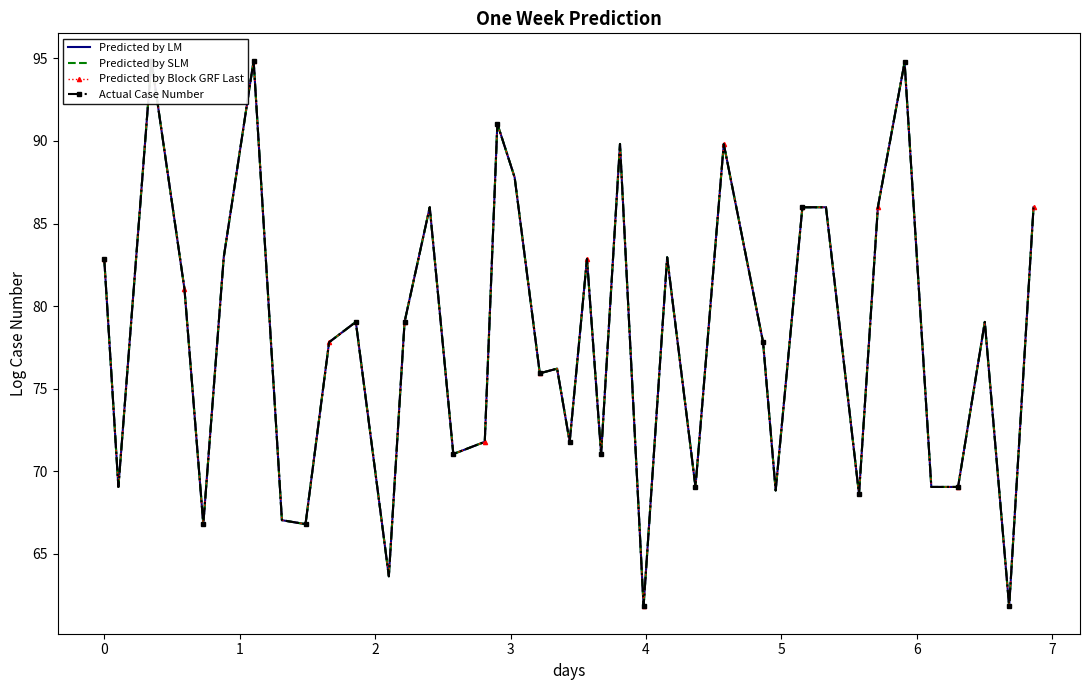

True or false: Predicted by LM and Actual Case Number cross at least once.

False